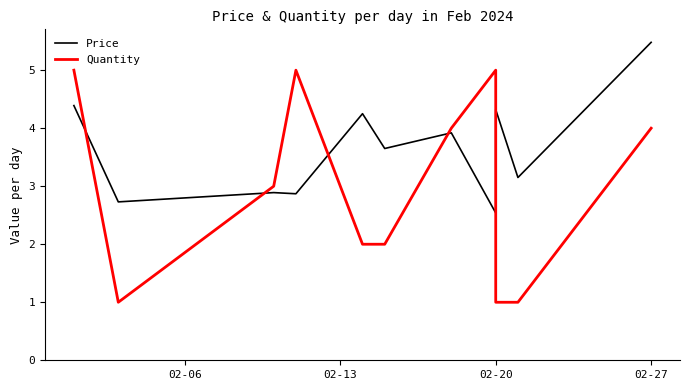

Does the chart display data point markers on the line(s)?

No